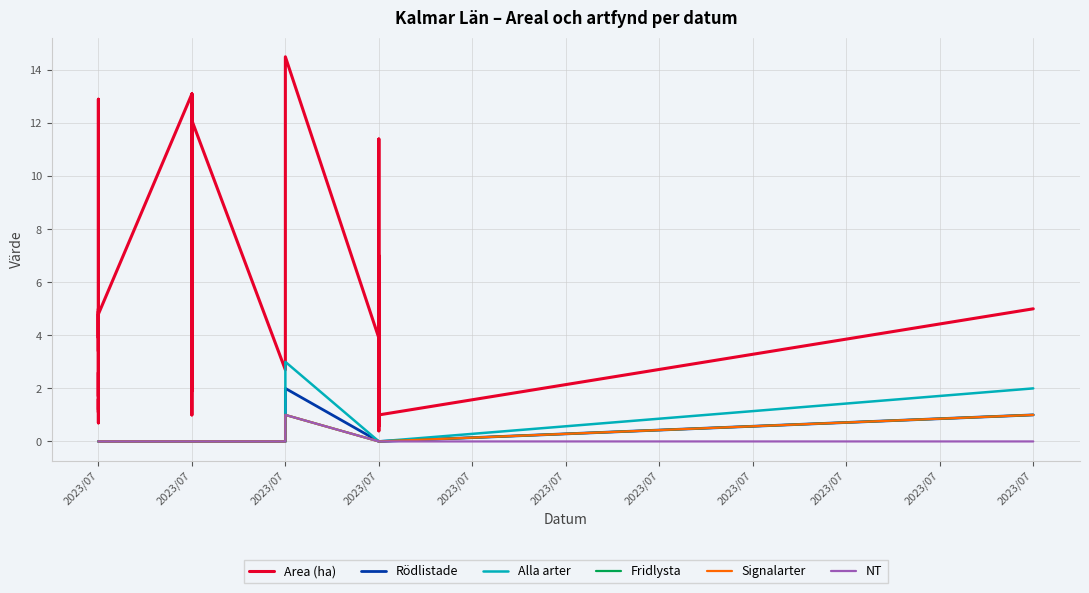

What are all the series names shown in the legend?

Area (ha), Rödlistade, Alla arter, Fridlysta, Signalarter, NT